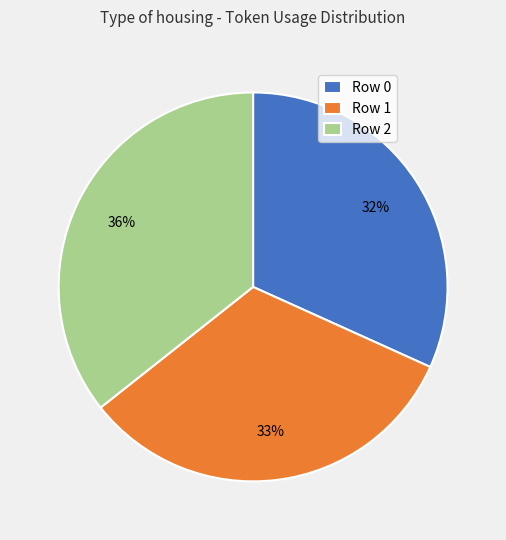

Does any single category account for the majority?

No